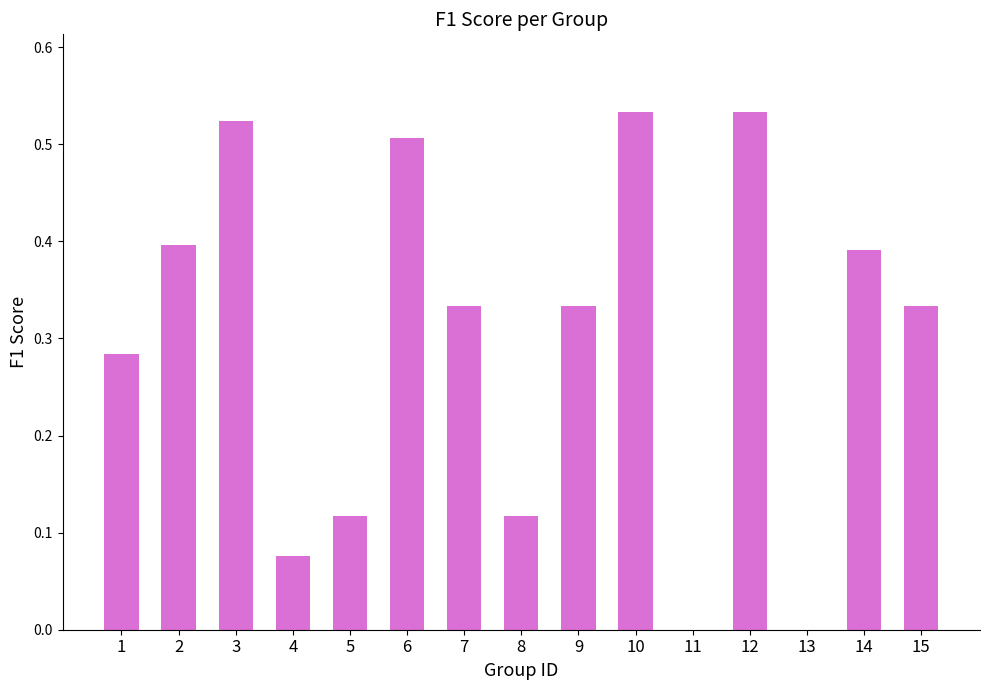

Between 14 and 3, which is larger?

3